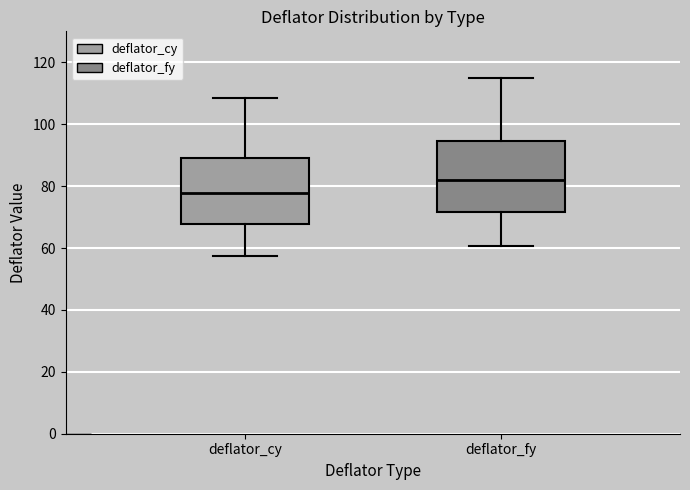

Reading left to right, transcribe this box plot: for each box, give where its median line is, the range the box spans, and where its two whiskers end, as read against the y-axis. The values are not printed on the chart, so give them approximately, as read against the axis.

deflator_cy: median 78, box 68 to 90, whiskers 58 to 108
deflator_fy: median 82, box 72 to 94, whiskers 60 to 116